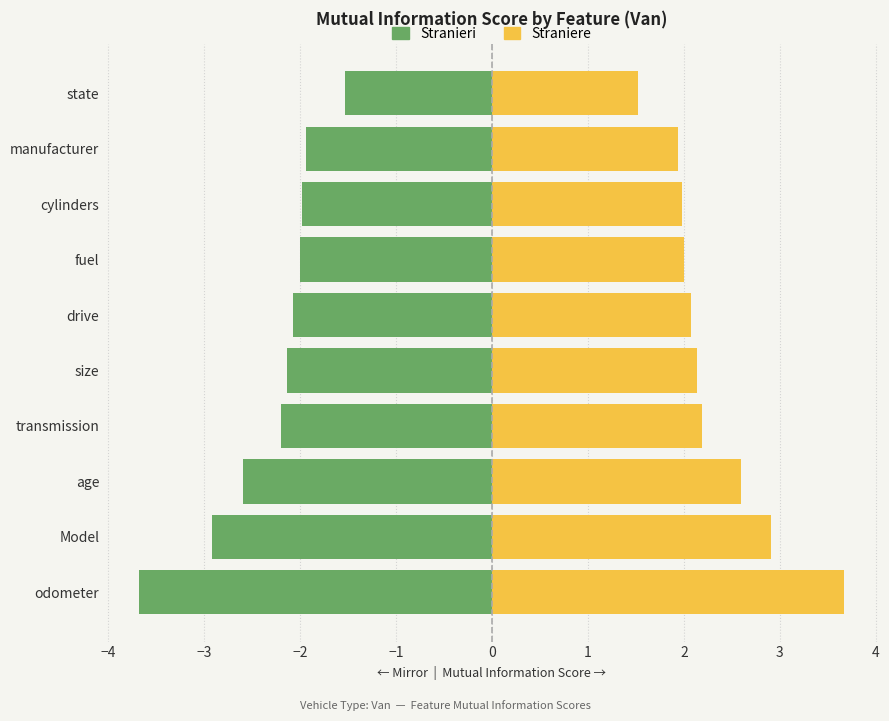

Does the chart contain stacked bars?

No